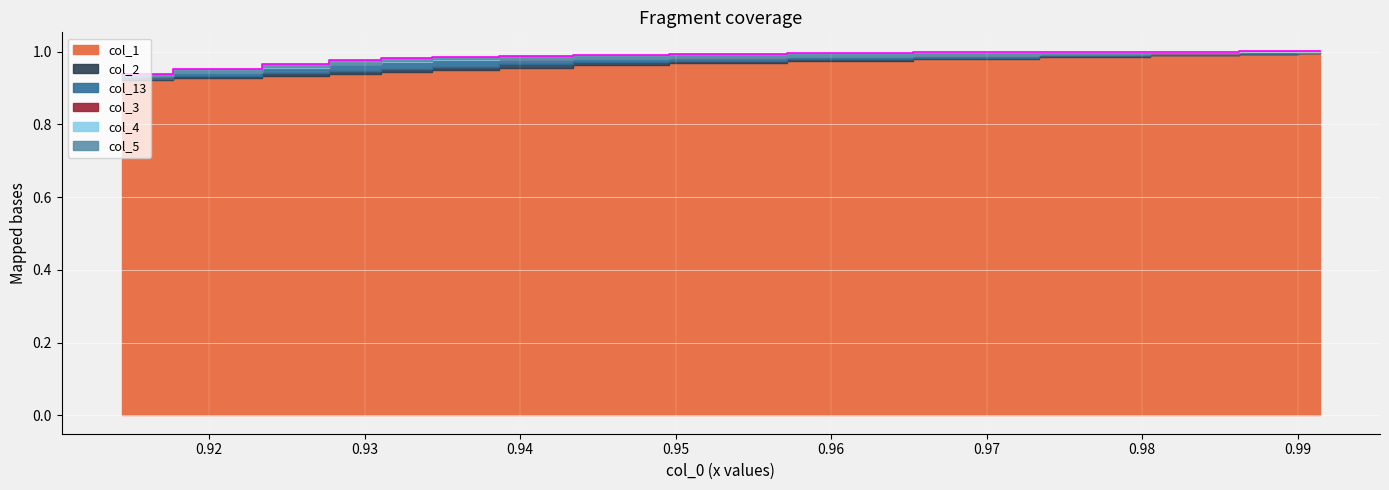

Reading right to left, extract all data points from this chart.

col_1: 14=1.0	13=1.0	12=1.0	11=1.0	10=1.0	9=1.0	8=1.0	7=1.0	6=1.0	5=0.9	4=0.9	3=0.9	2=0.9	1=0.9	0=0.9
col_2: 14=1.0	13=1.0	12=1.0	11=1.0	10=1.0	9=1.0	8=1.0	7=1.0	6=1.0	5=1.0	4=1.0	3=0.9	2=0.9	1=0.9	0=0.9
col_13: 14=1.0	13=1.0	12=1.0	11=1.0	10=1.0	9=1.0	8=1.0	7=1.0	6=1.0	5=1.0	4=1.0	3=1.0	2=1.0	1=0.9	0=0.9
col_3: 14=1.0	13=1.0	12=1.0	11=1.0	10=1.0	9=1.0	8=1.0	7=1.0	6=1.0	5=1.0	4=1.0	3=1.0	2=1.0	1=0.9	0=0.9
col_4: 14=1.0	13=1.0	12=1.0	11=1.0	10=1.0	9=1.0	8=1.0	7=1.0	6=1.0	5=1.0	4=1.0	3=1.0	2=1.0	1=0.9	0=0.9
col_5: 14=1.0	13=1.0	12=1.0	11=1.0	10=1.0	9=1.0	8=1.0	7=1.0	6=1.0	5=1.0	4=1.0	3=1.0	2=1.0	1=1.0	0=0.9